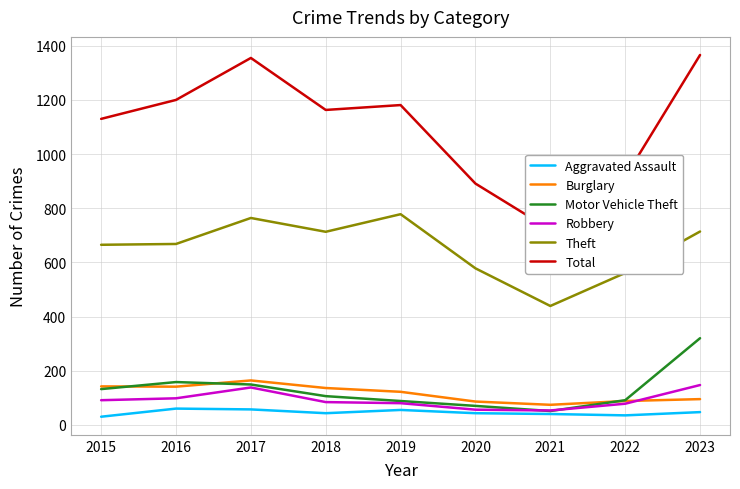

How many values in the Theft series exceed 668?

4